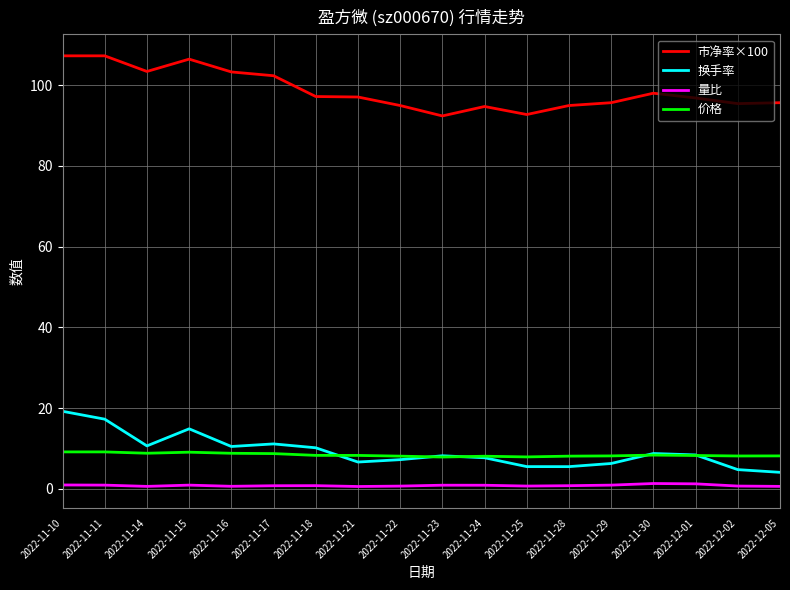

Rank the series by their maximum value, from highest to lowest.

市净率×100, 换手率, 价格, 量比